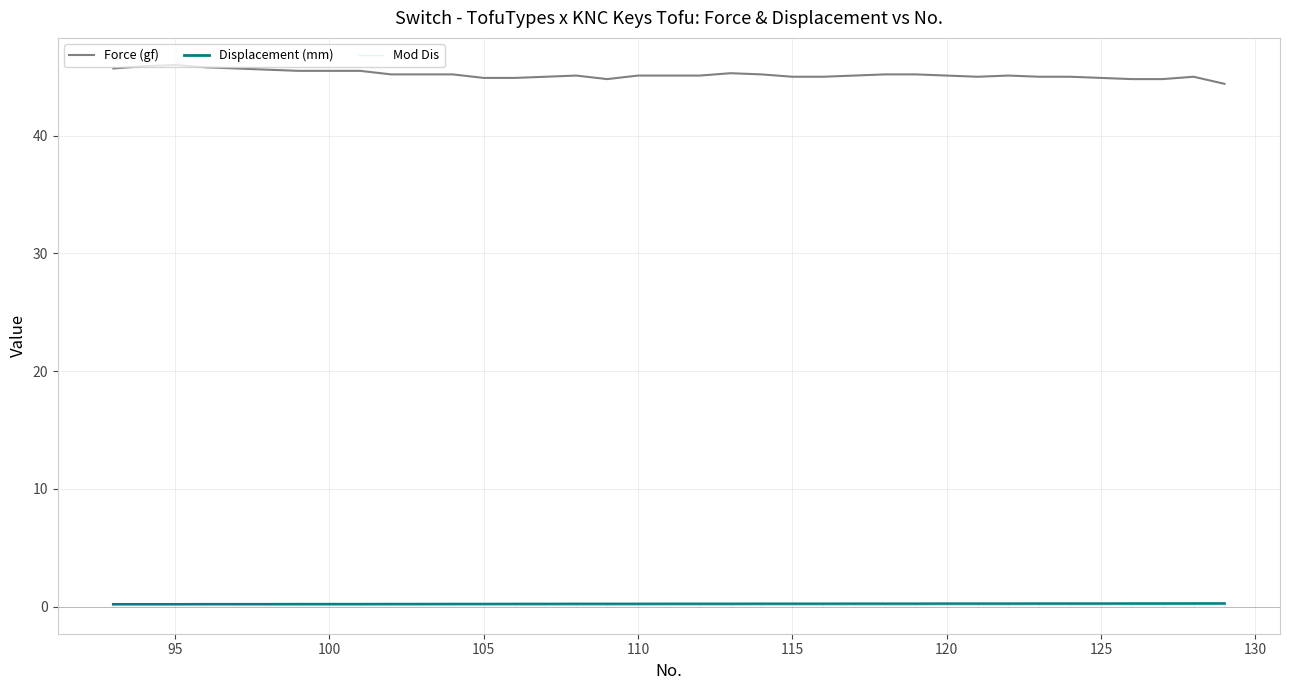

What is the difference between the second highest and minimum values in the Displacement (mm) series?

0.1